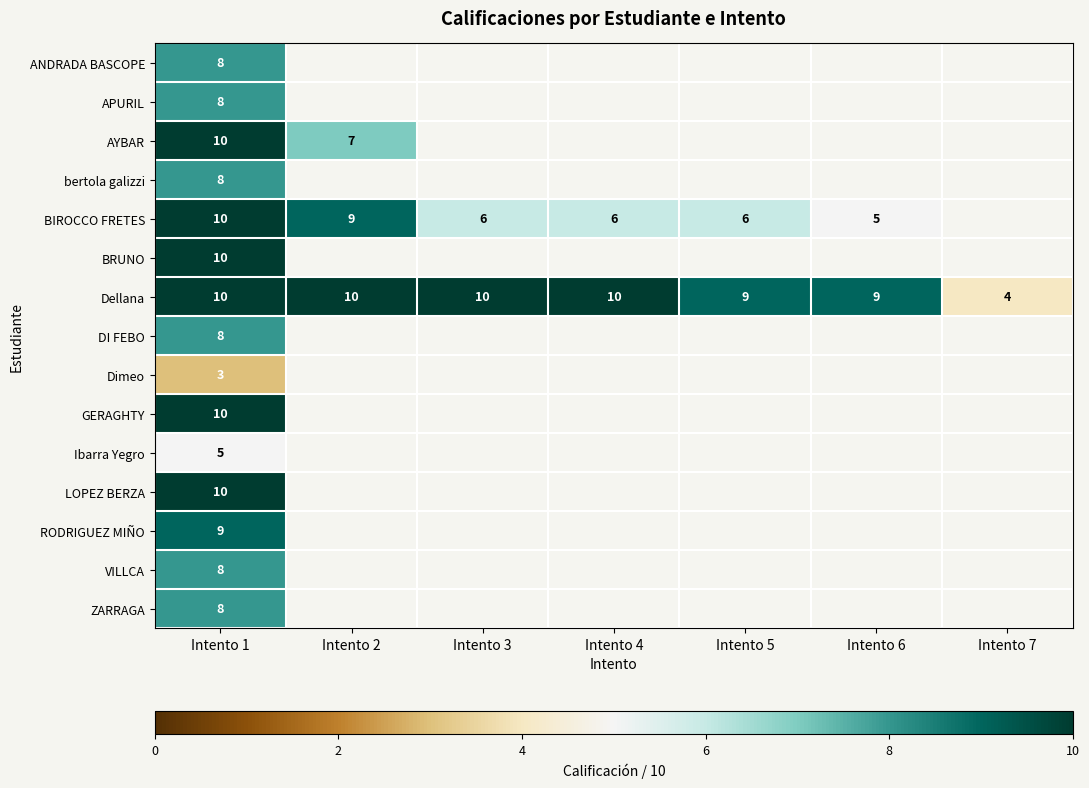

True or false: GERAGHTY has a value of 10 at Intento 1.

True